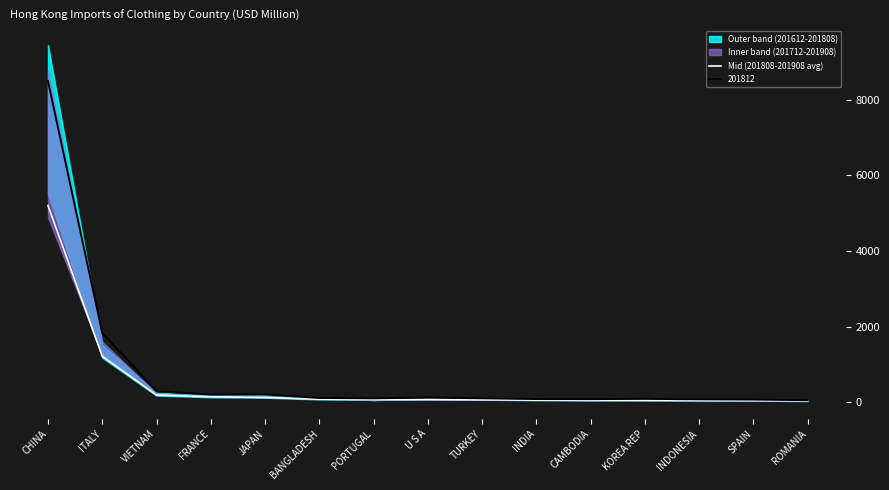

At which category does the chart reach its peak across all series?

CHINA